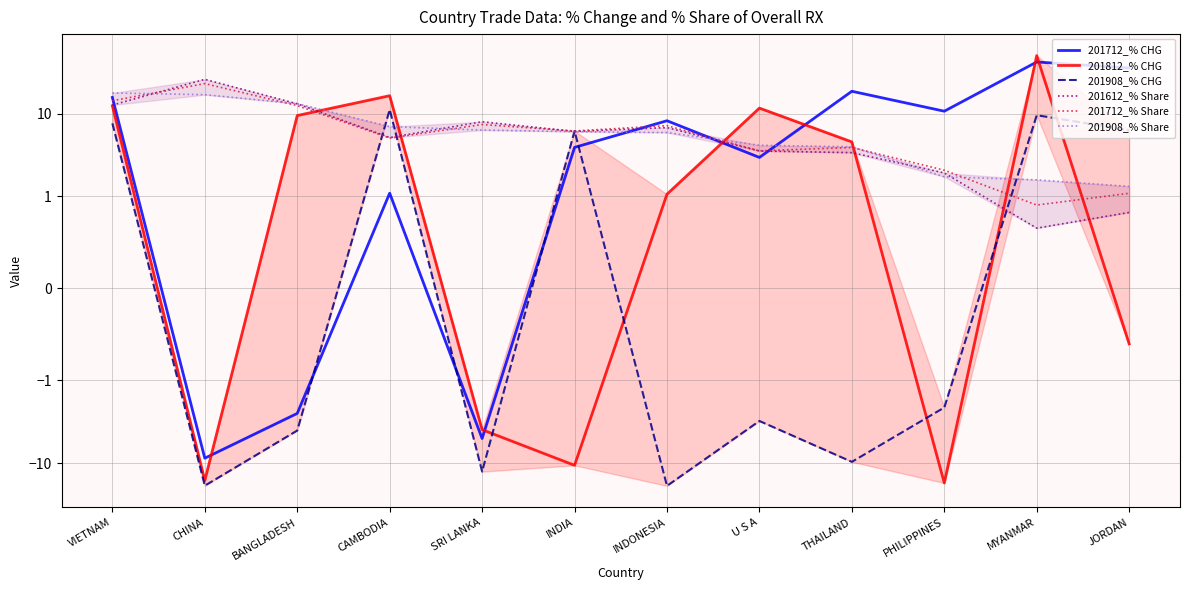

What is the approximate value of 201812_% CHG at U S A?

11.6